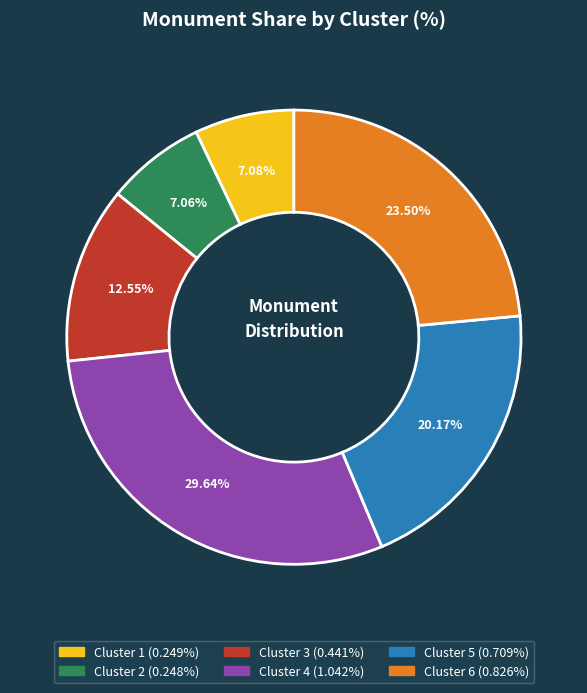

What percentage is NOT represented by Cluster 6?

76.5%